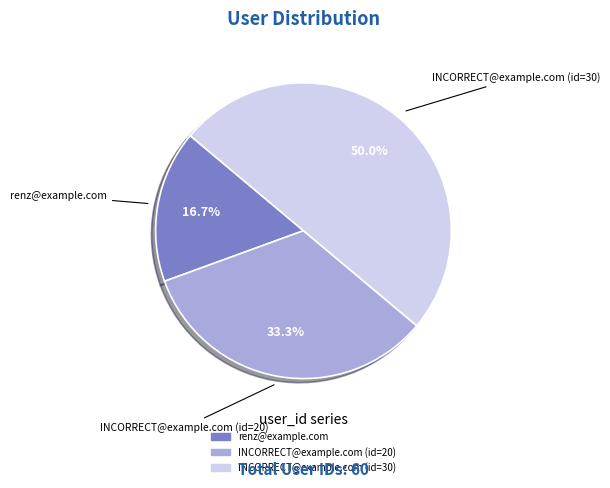

What is the ratio of the value at INCORRECT@example.com (id=30) to the value at INCORRECT@example.com (id=20)?

1.5